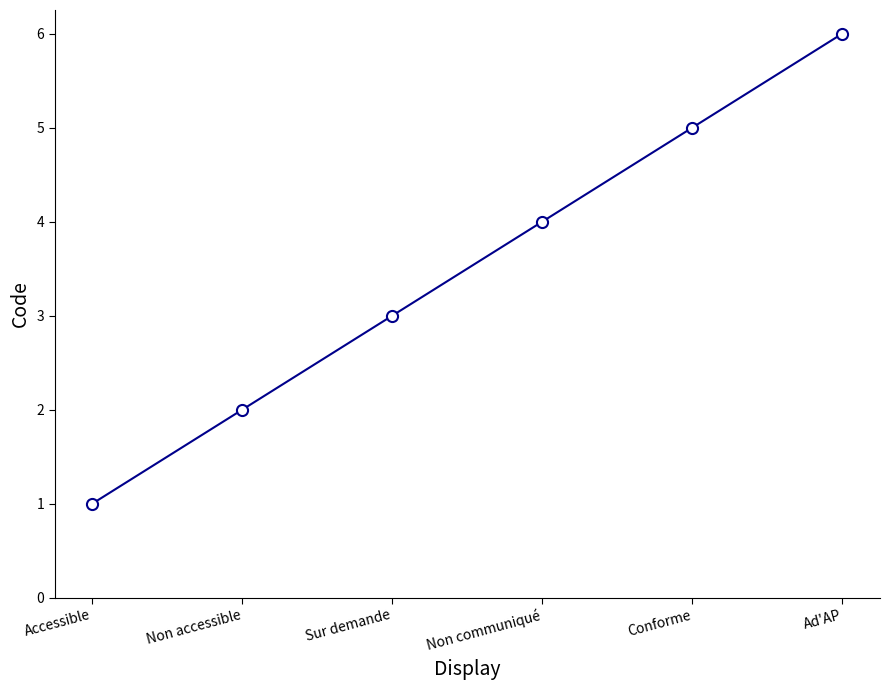

Between Non communiqué and Sur demande, which is larger?

Non communiqué